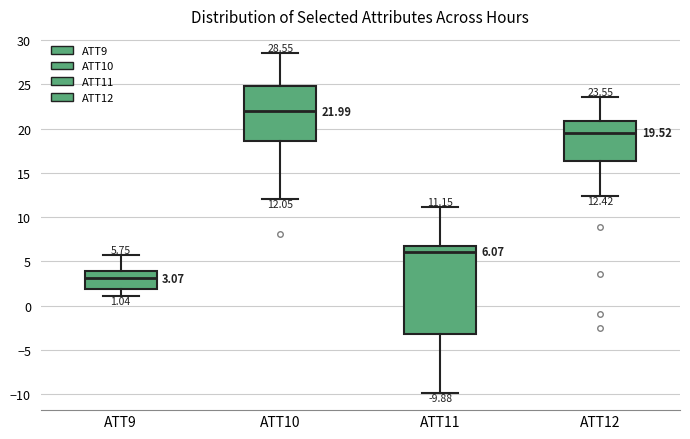

Which box is the tallest, from its lower edge to its upper edge?

ATT11